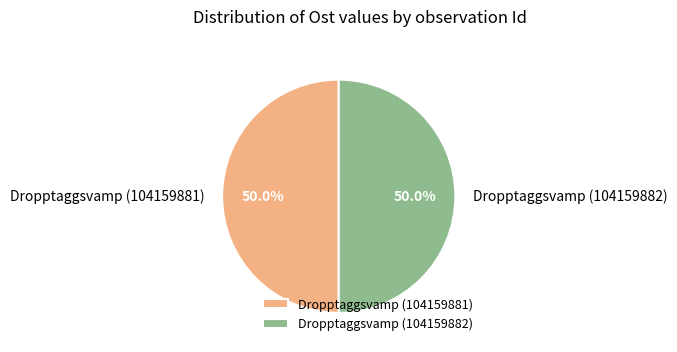

What is the ratio of the value at Dropptaggsvamp (104159882) to the value at Dropptaggsvamp (104159881)?

1.0